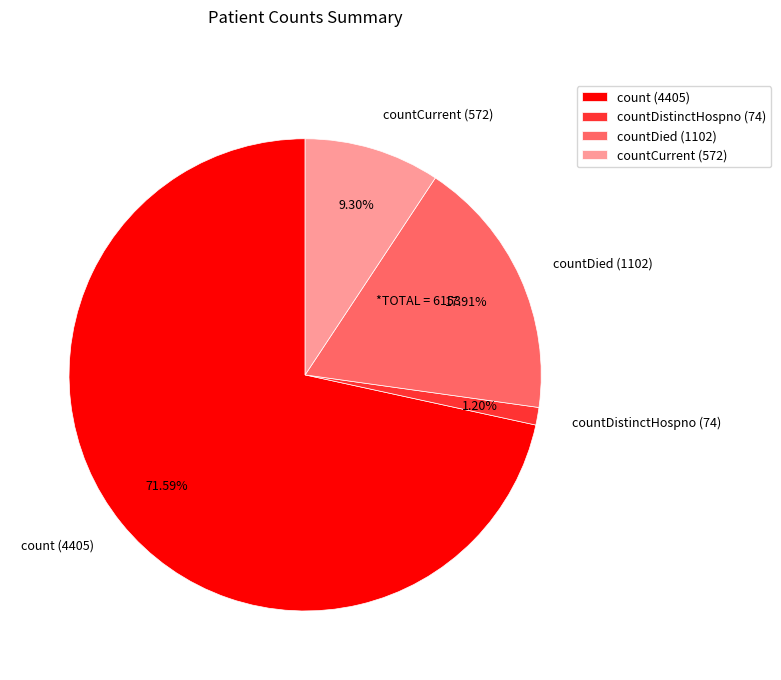

Which slice is the largest?

count (4405)